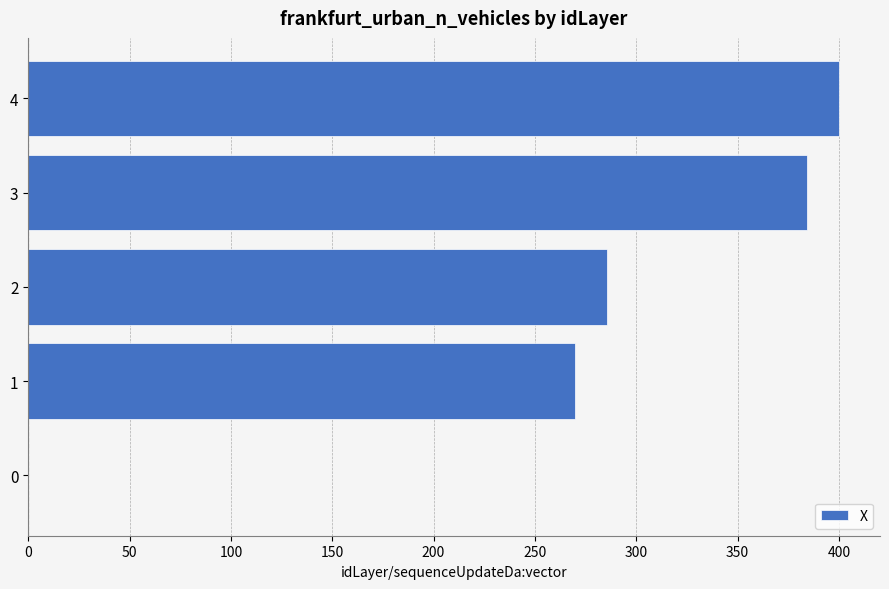

Approximately how many times larger is the value at 4 compared to 2?

1.4